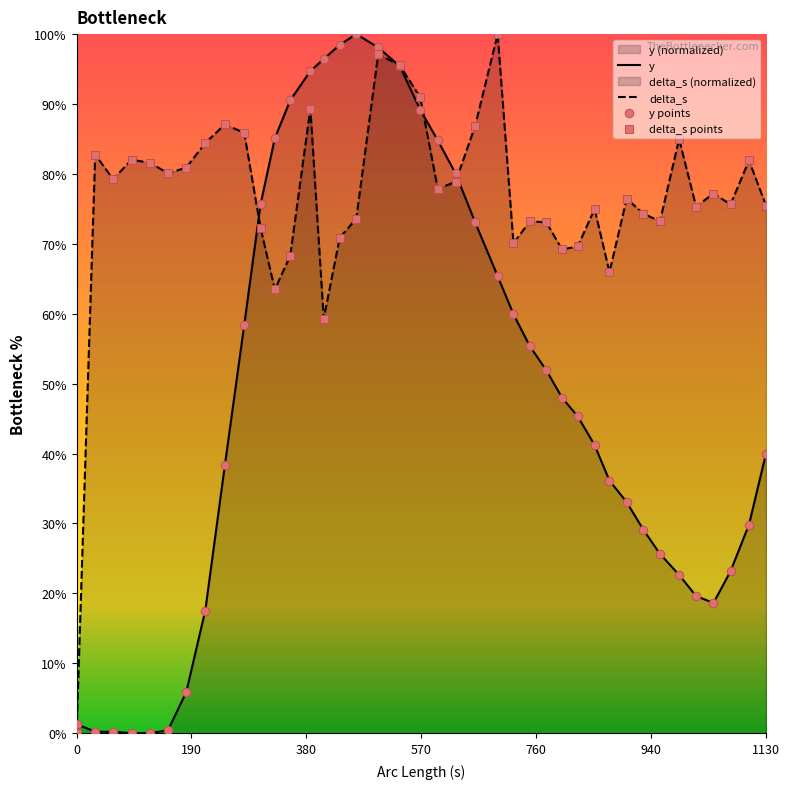

Which series contains the lowest Y value?

y